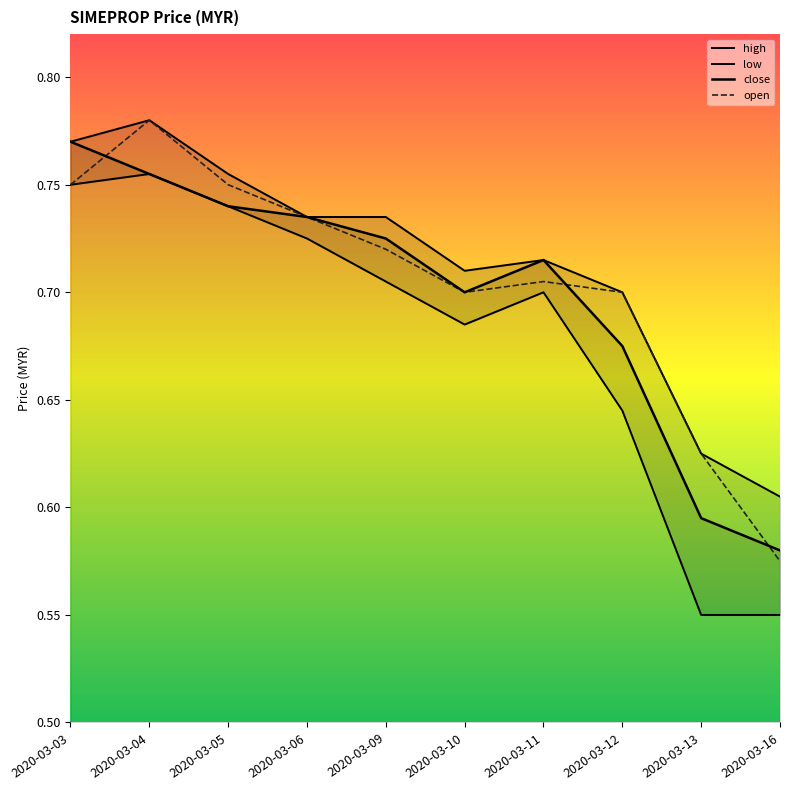

How many interior local valleys does the low series have?

1